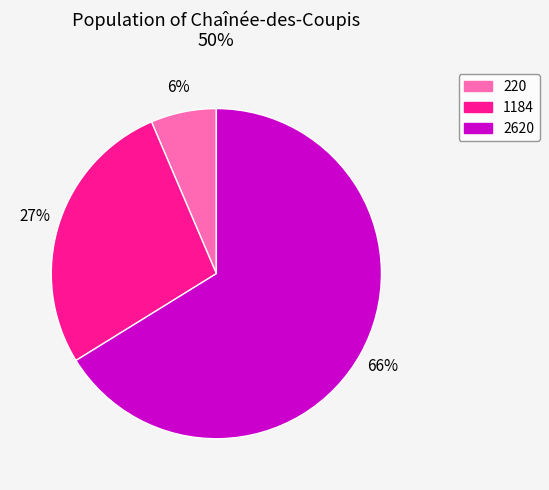

Does 2620 account for over 50% of the chart?

Yes